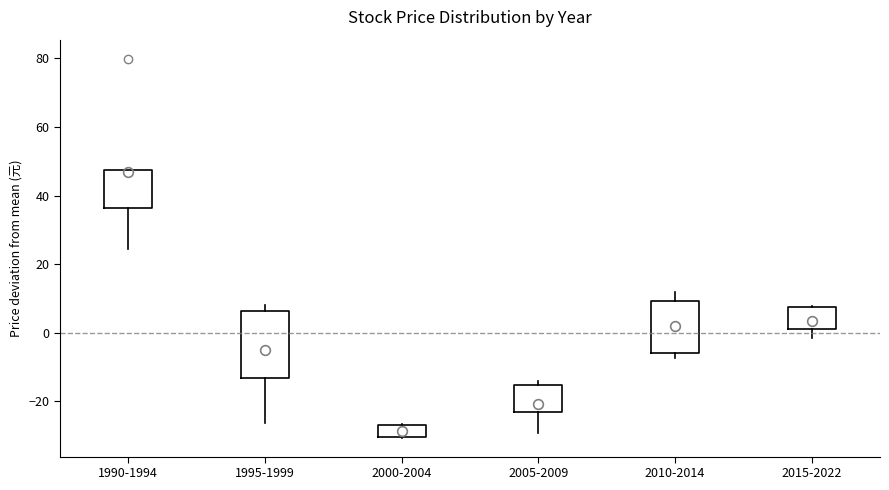

Reading left to right, read every box against the y-axis: the position of its median line, the range the box covers, and the ends of its whiskers. The values are not printed on the chart, so give them approximately, as read against the axis.

1990-1994: median 46, box 36 to 48, whiskers 24 to 48
1995-1999: median 0, box -14 to 6, whiskers -26 to 8
2000-2004: median -28, box -30 to -26, whiskers -30 to -26
2005-2009: median -22 (just above the box's lower edge), box -22 to -16, whiskers -30 to -14
2010-2014: median 2, box -6 to 10, whiskers -8 to 12
2015-2022: median 2 (just above the box's lower edge), box 2 to 8, whiskers -2 to 8